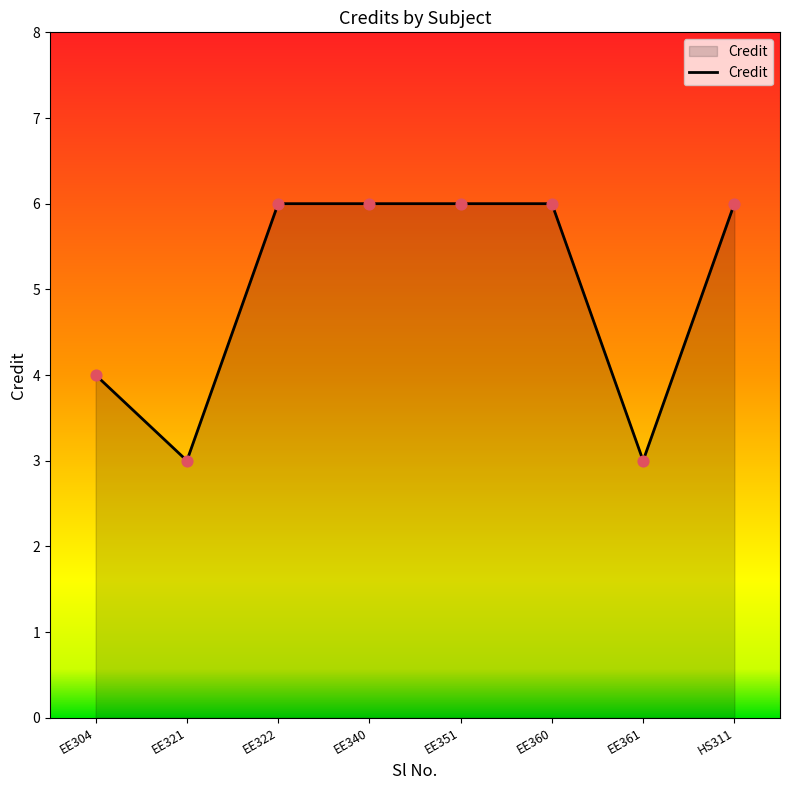

What is the ratio of the value at EE321 to the value at EE322?

0.5